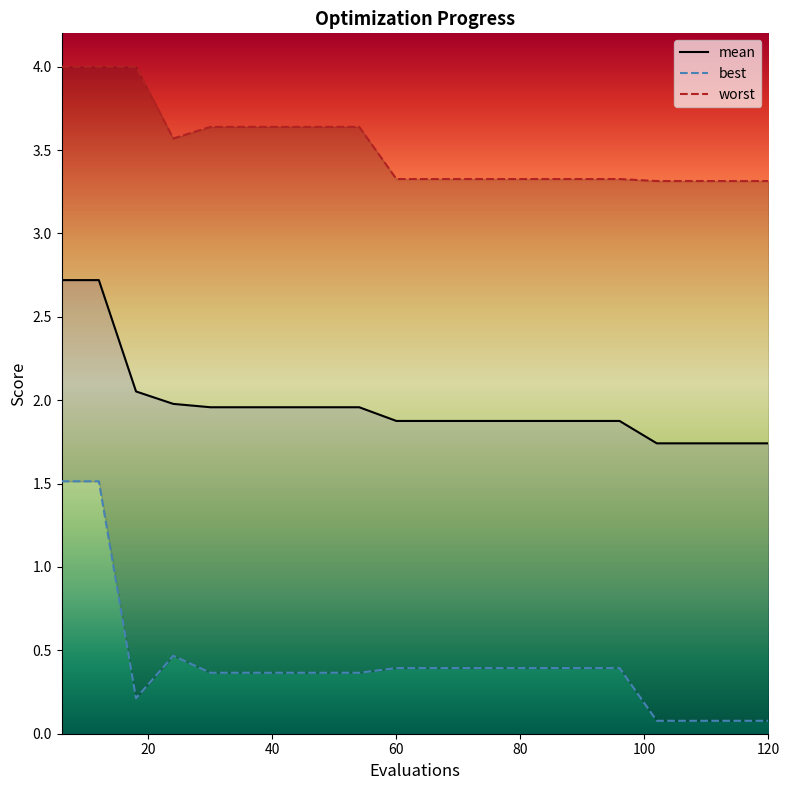

What is the difference between the mean values at 90 and 108?

0.1